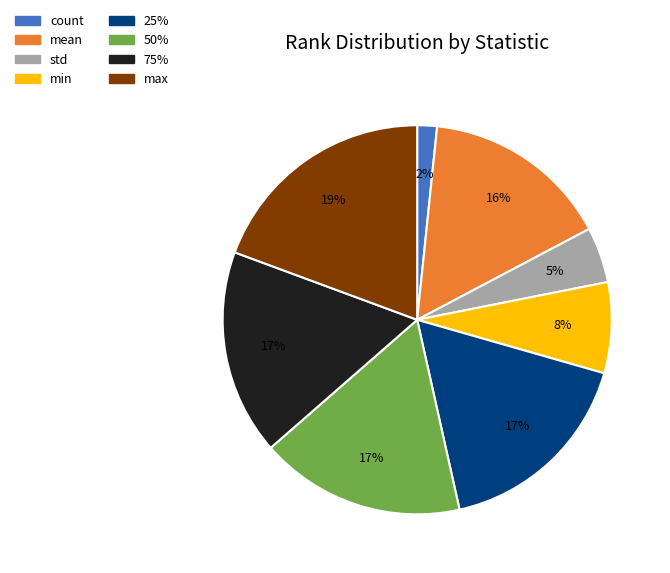

Approximately how many times larger is the value at max compared to 25%?

1.1